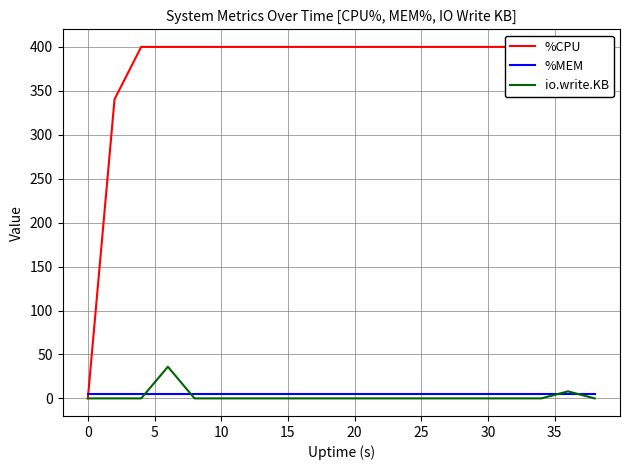

Is it true that %MEM equals 4.5 at 30?

True